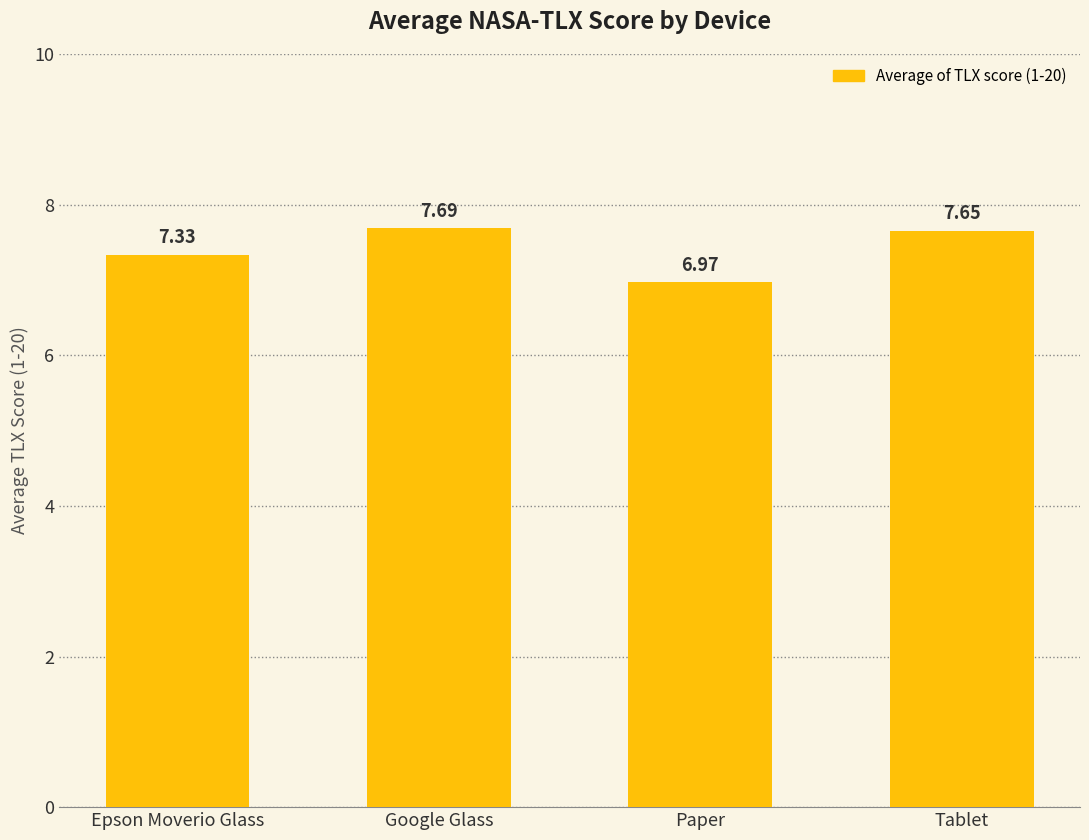

What is the change in value from Google Glass to Paper?

-0.7